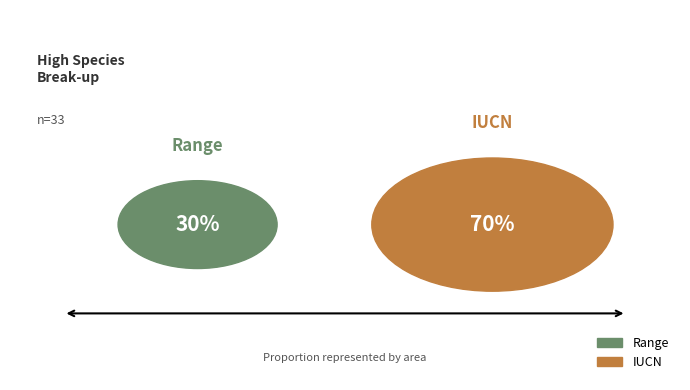

Is Range the majority of the pie?

No